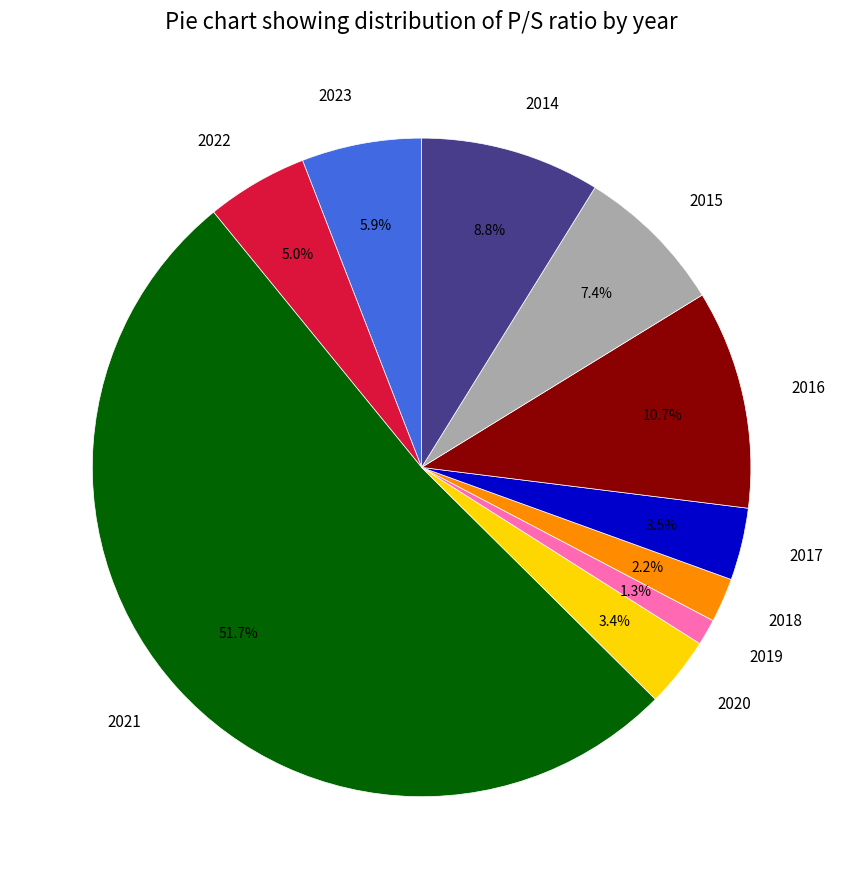

To the nearest percent, what percentage of the pie is 2019?

1%